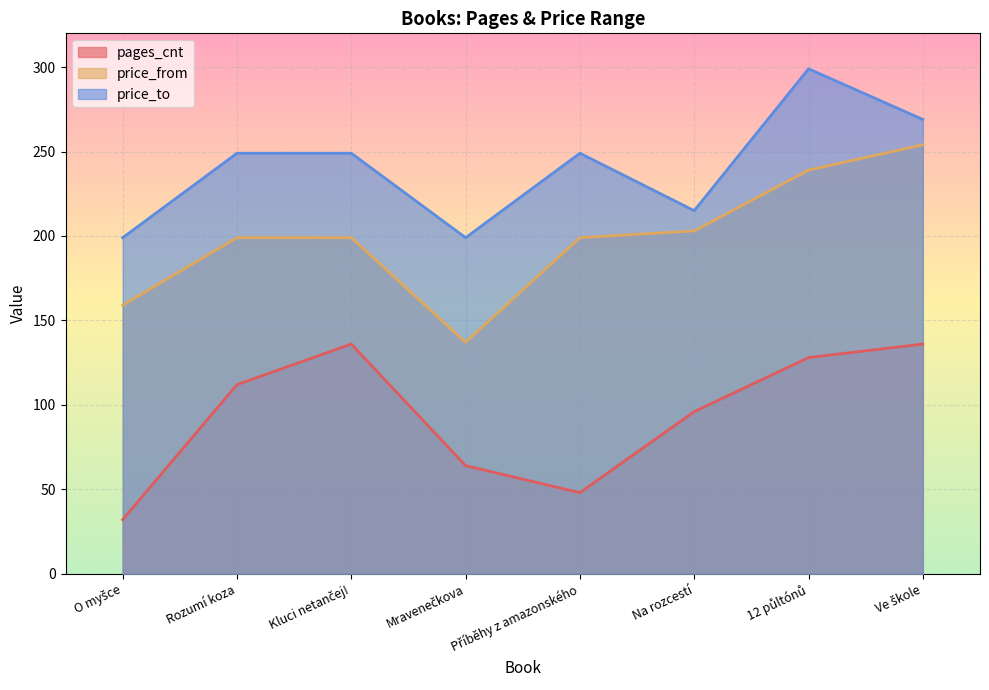

What position from the left is Ve škole?

8